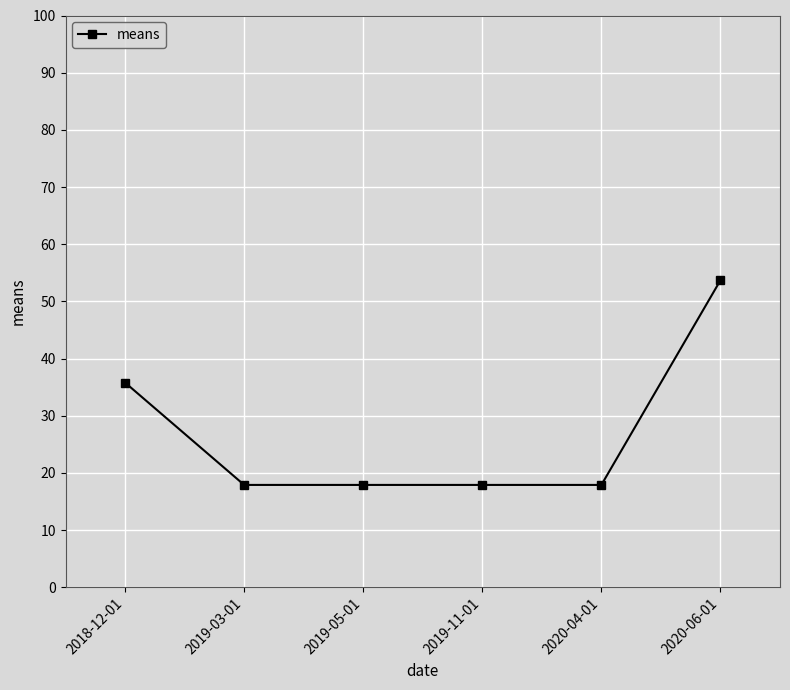

How many lines are shown in the chart?

1